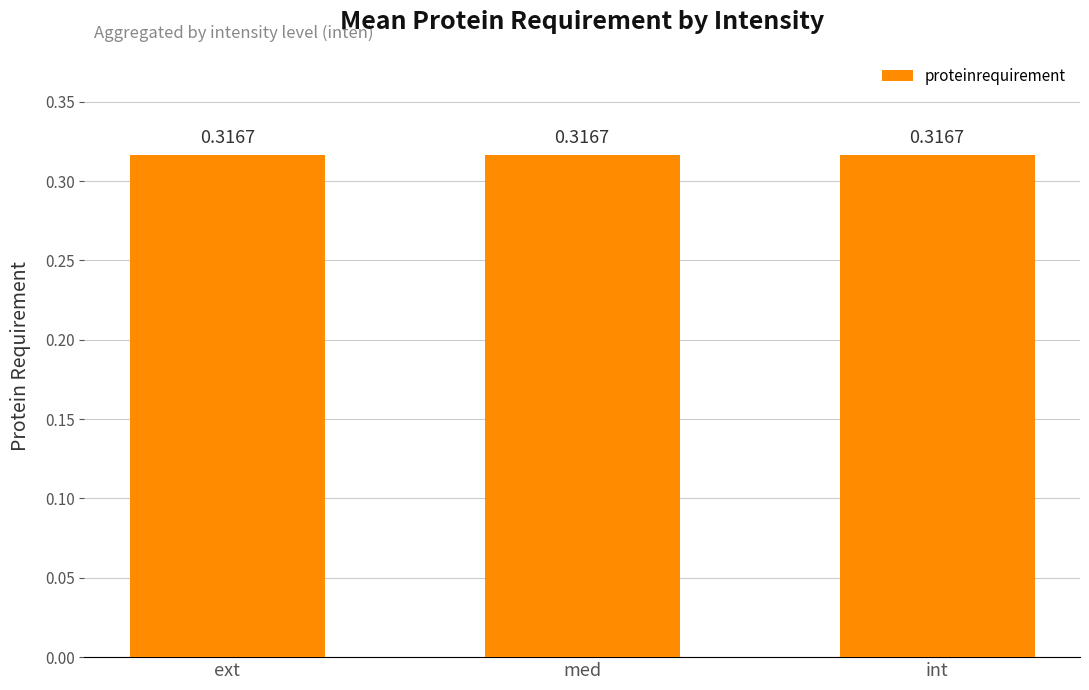

Reading left to right, transcribe all the data shown in this chart.

ext=0.3	med=0.3	int=0.3